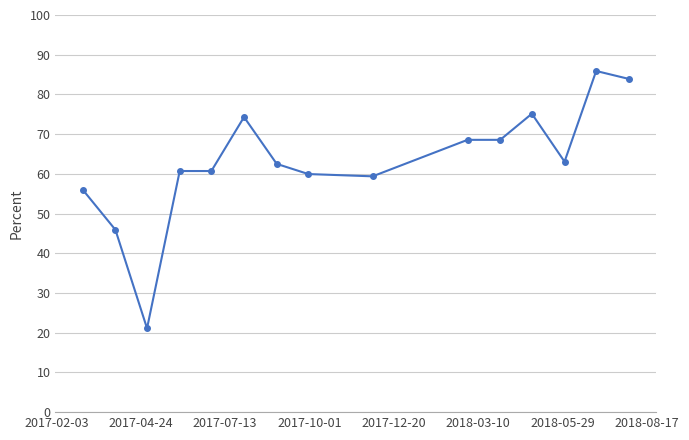

True or false: the data has more than 0 interior local peaks.

True